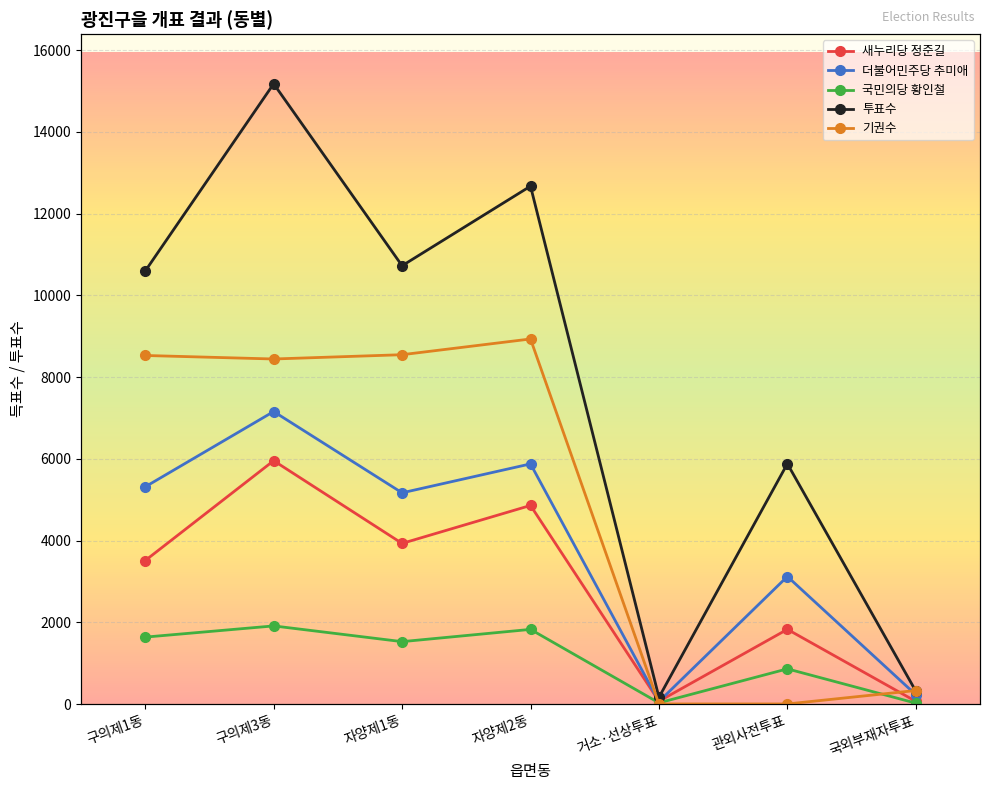

How many data points in 기권수 are above 8444?

3